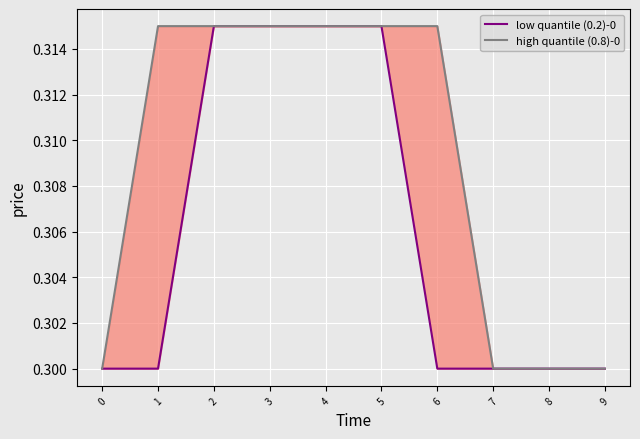

Which series changed the most between 0 and 9?

low quantile (0.2)-0